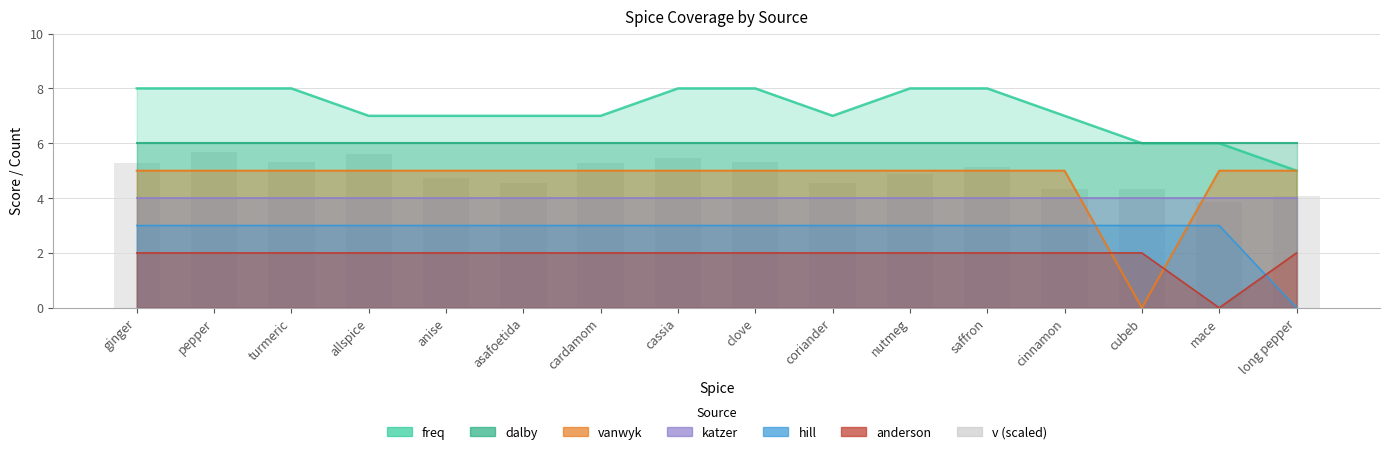

What is the label of the 16th bar from the right?

ginger